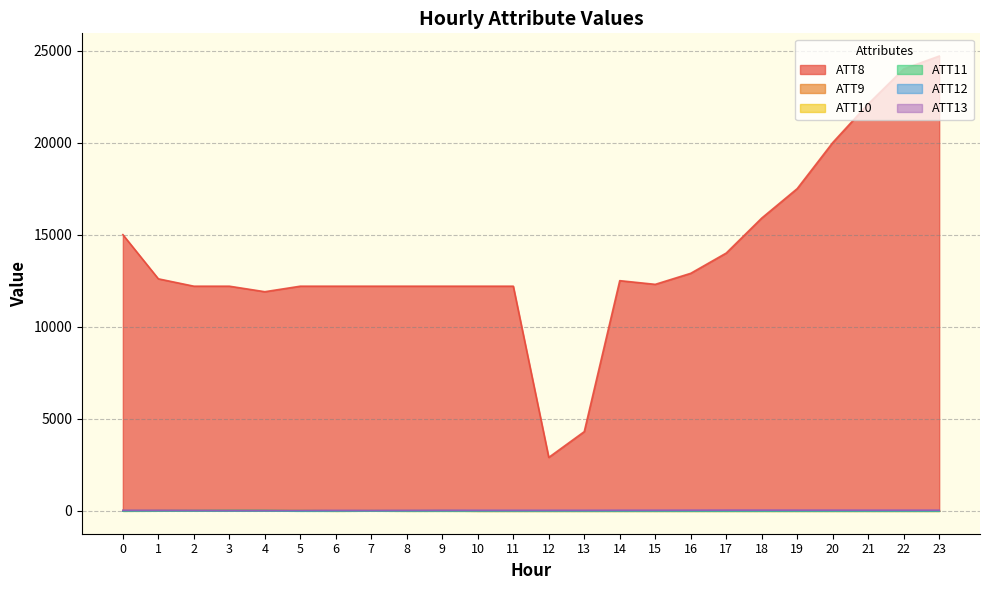

What is the difference between the maximum and second lowest values in the ATT12 series?

6.3